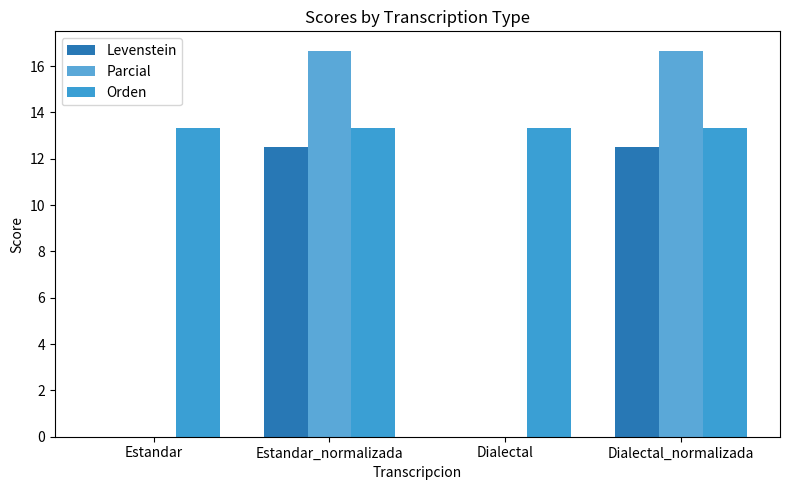

What is the spread (max minus min) of values at Estandar?

13.3